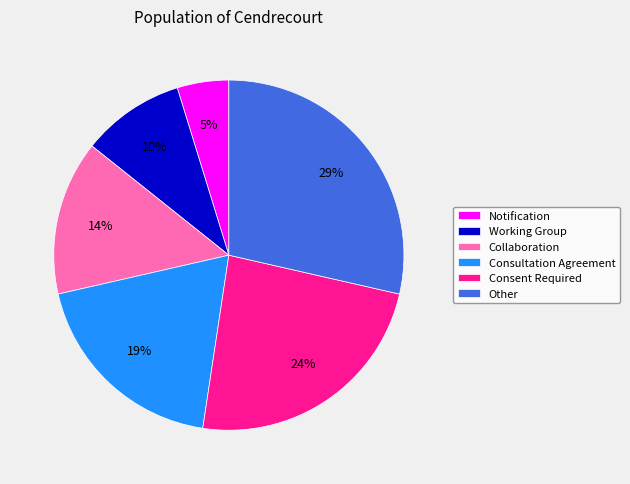

Do Other and Working Group together represent more than half of the pie?

No